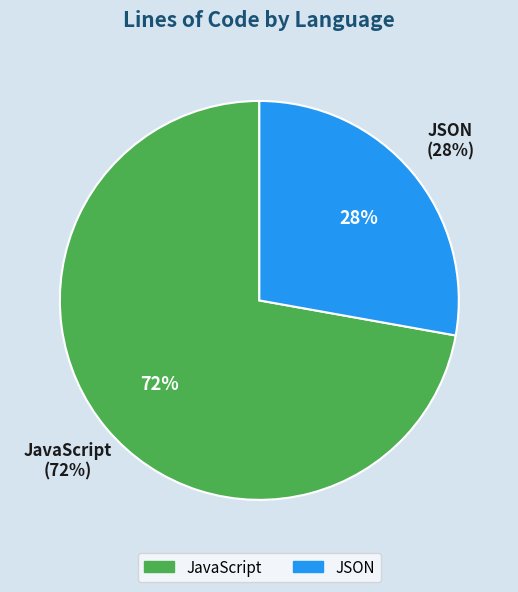

Combined, do JSON and JavaScript account for over 50%?

Yes